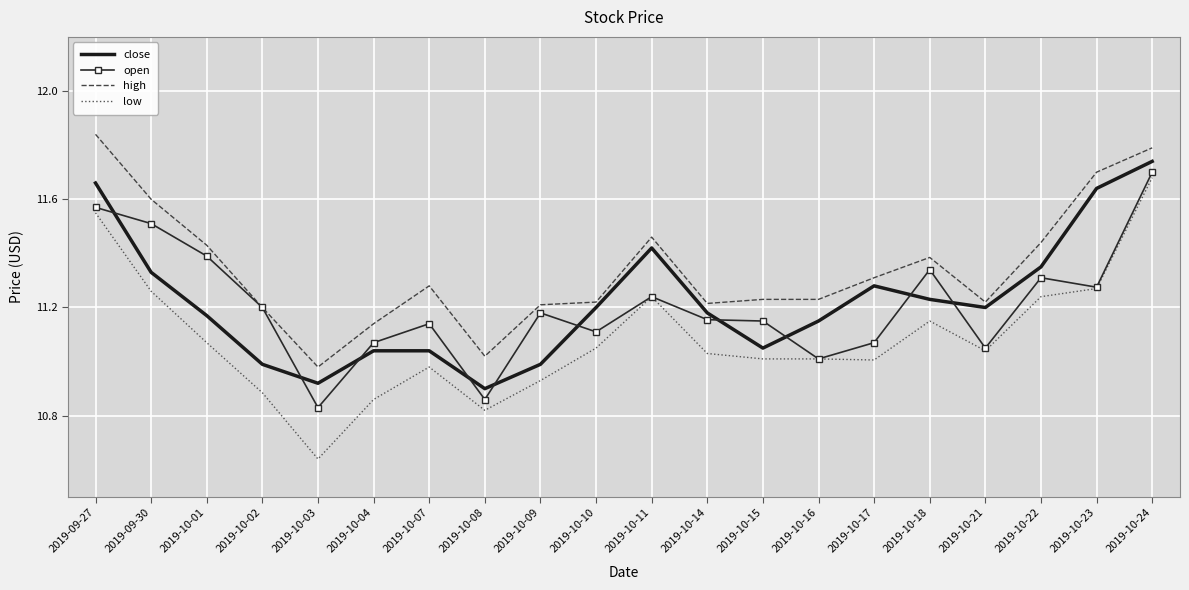

The high series shows 11.8 at 2019-09-27. True or false?

True